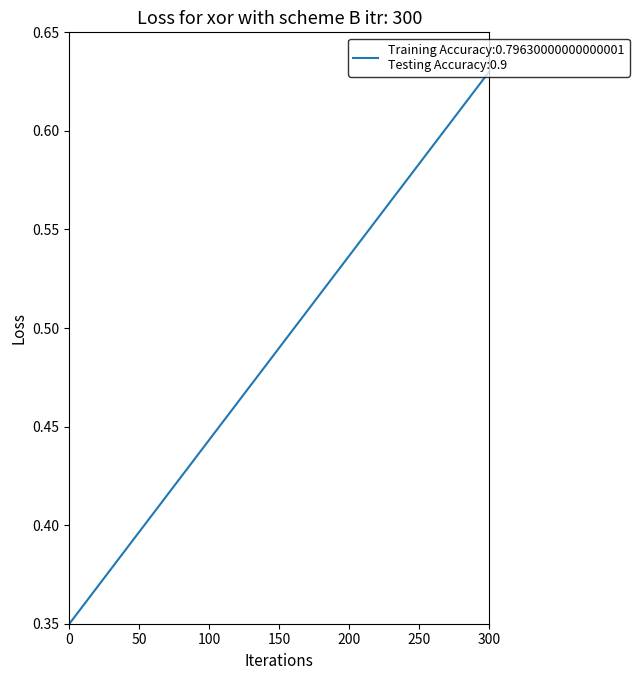

How many lines are shown in the chart?

1